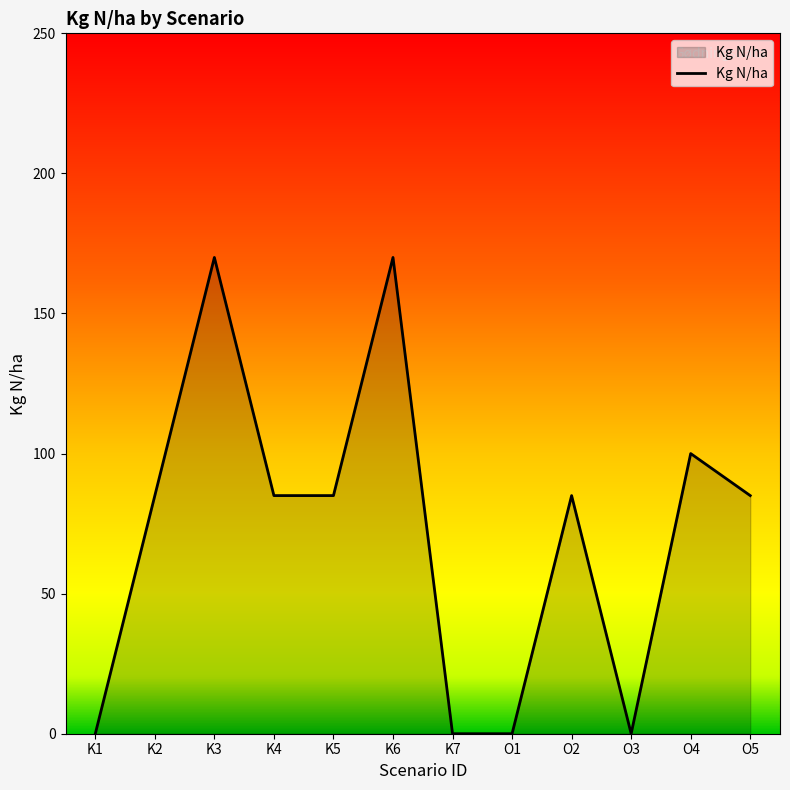

What is the change in value from K1 to K5?

+85